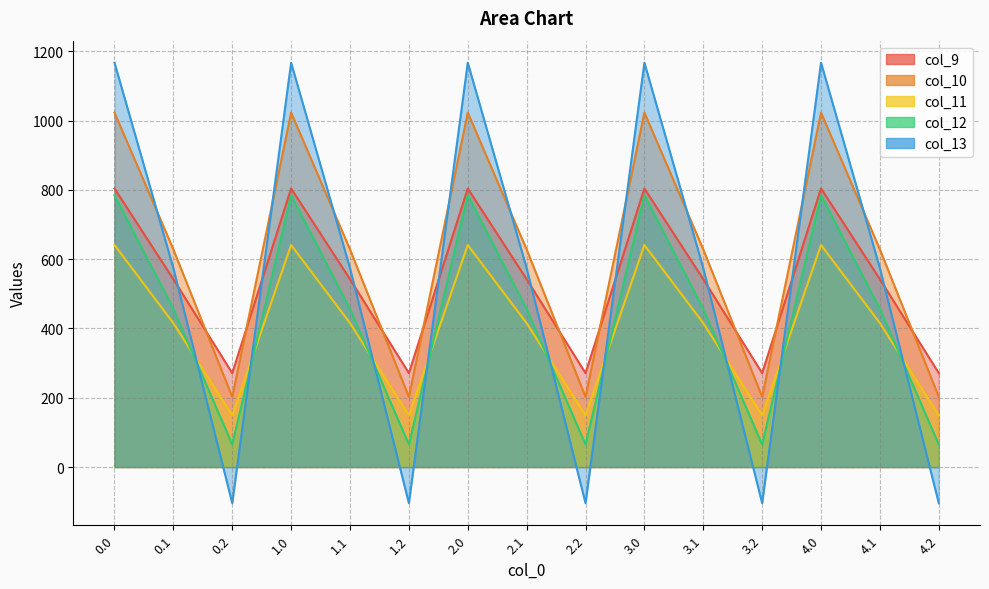

Which label corresponds to the smallest value in the chart?

0.2